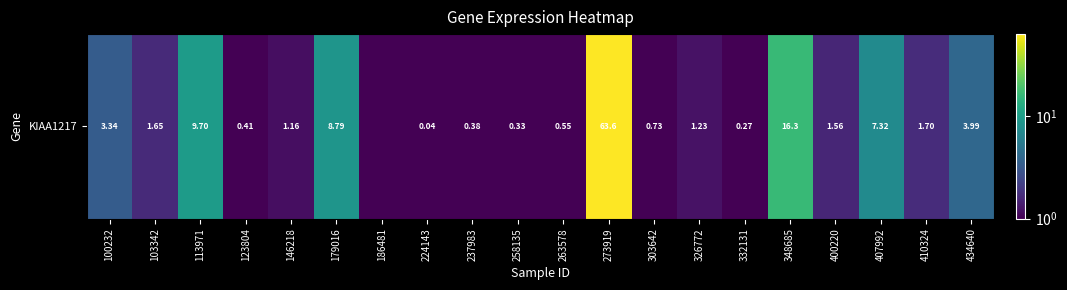

How many values exceed 1?

12